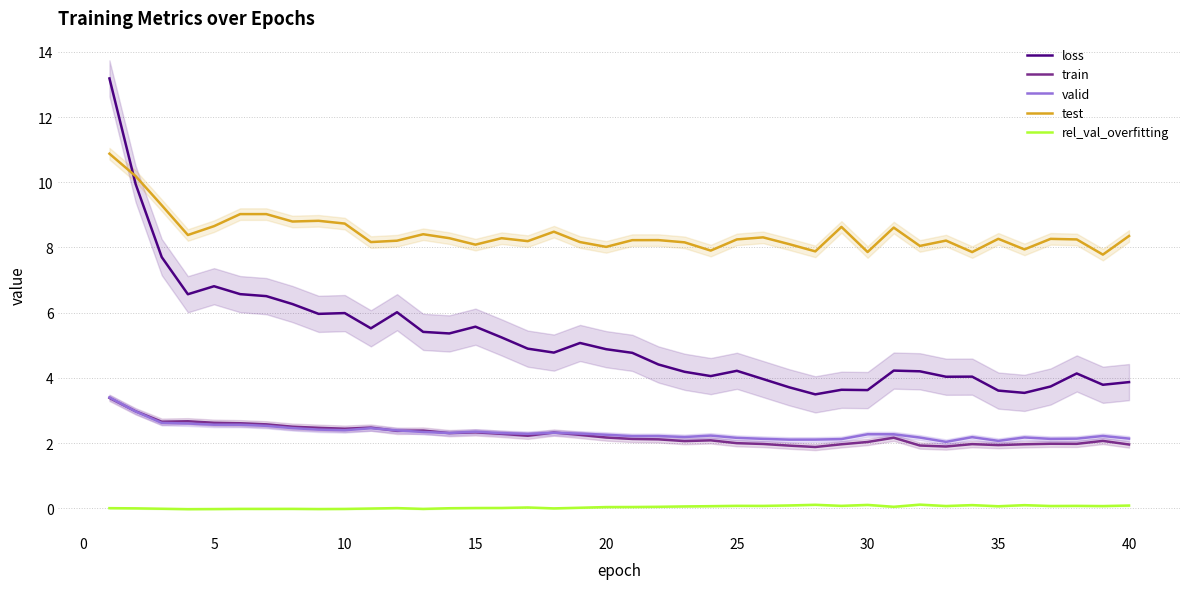

The value of train at 40 is 0.8. True or false?

False